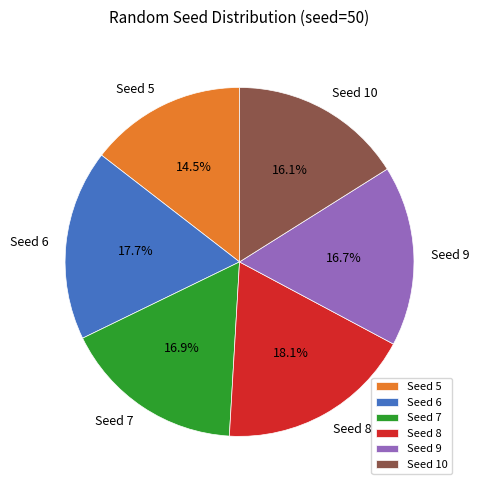

Count the number of slices in the pie.

6